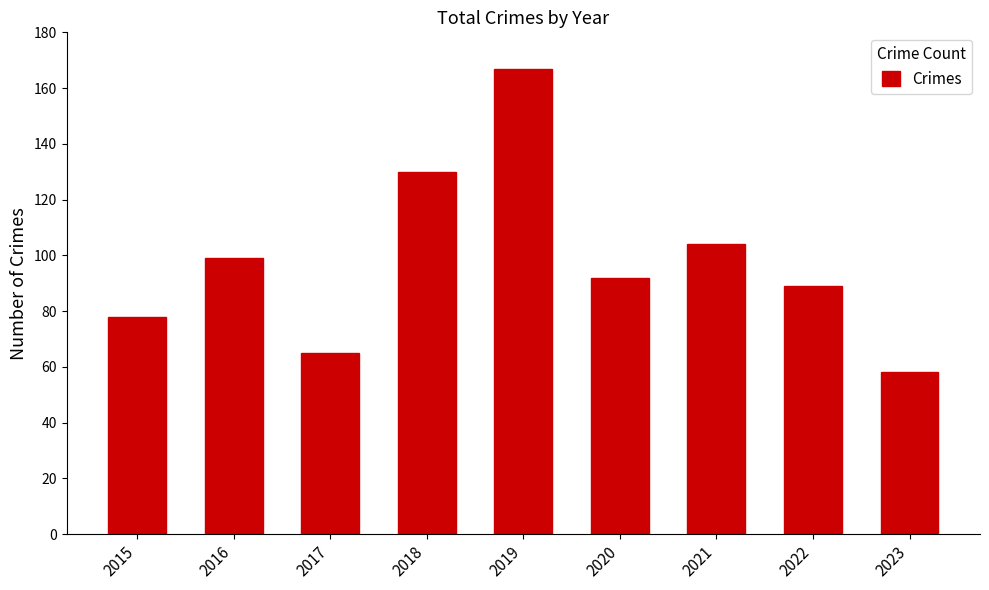

What is the maximum value shown in the chart?

167